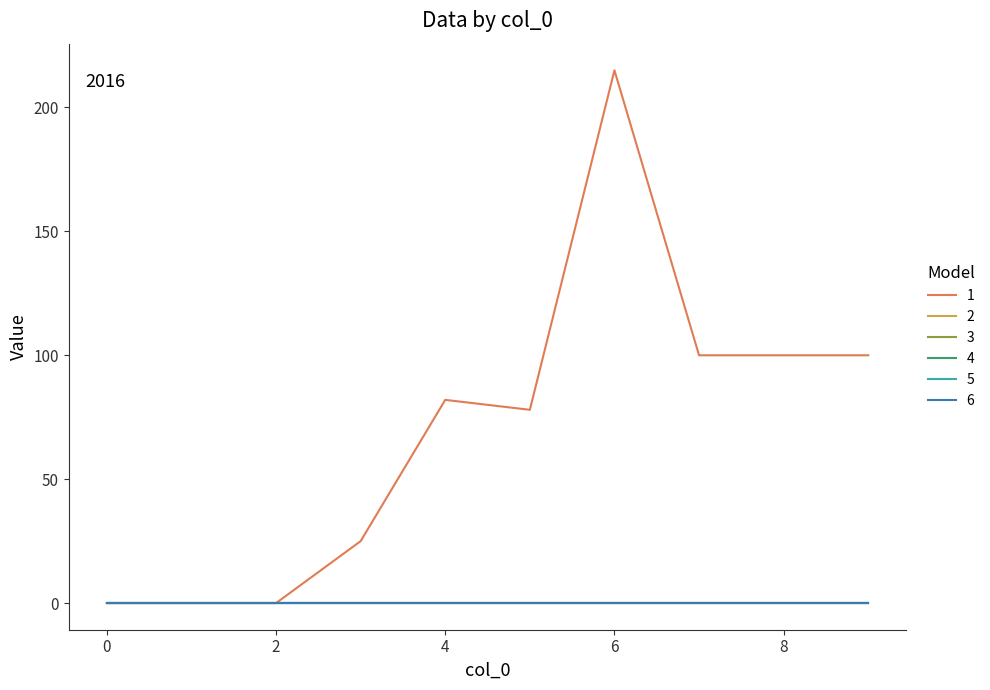

Which series has the largest total across all categories?

1